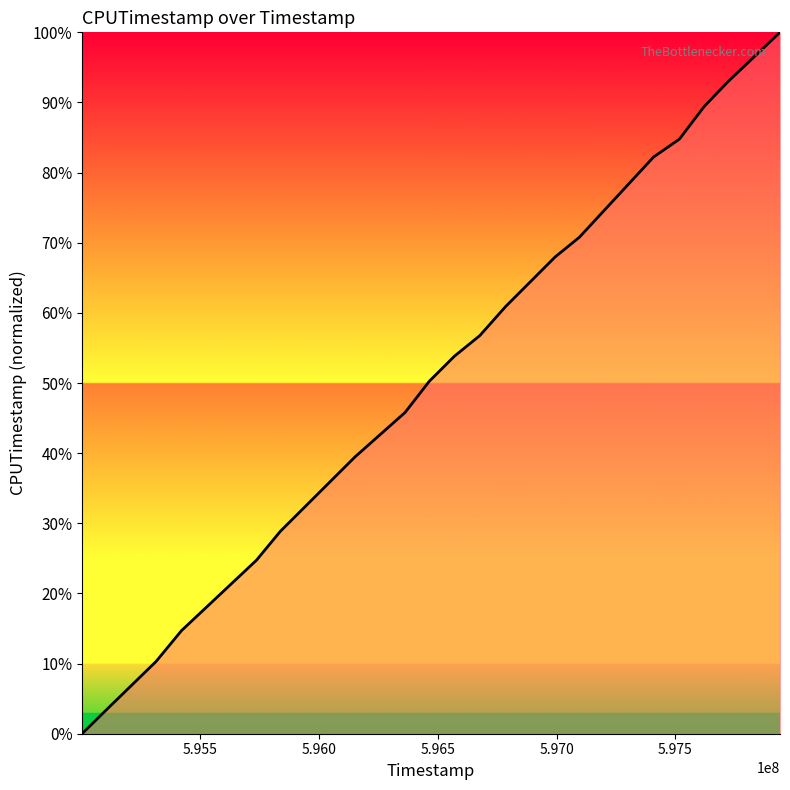

How many series are shown in this chart?

1